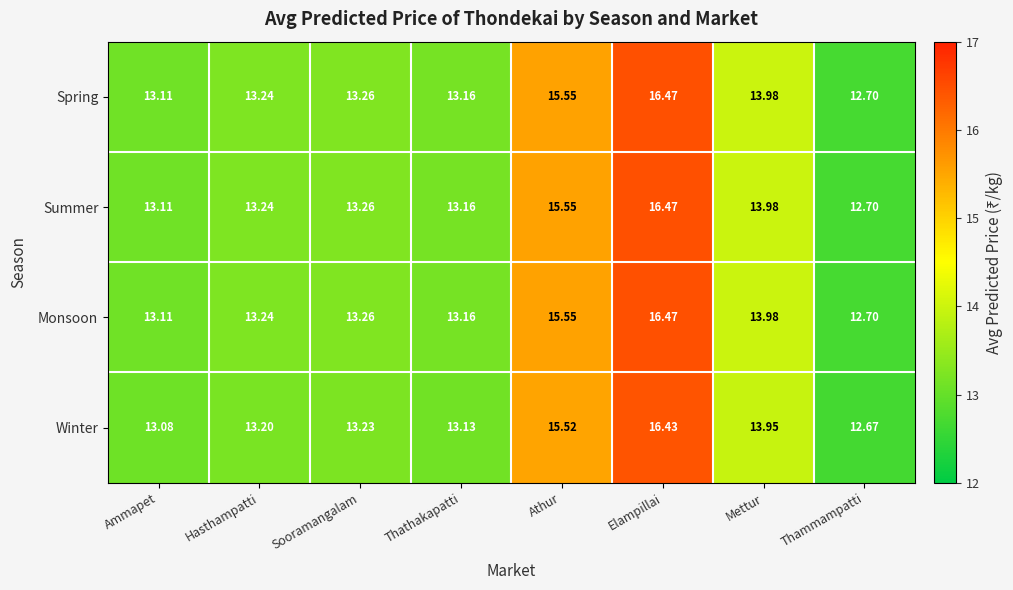

Which category has the highest value in the Summer series?

Elampillai